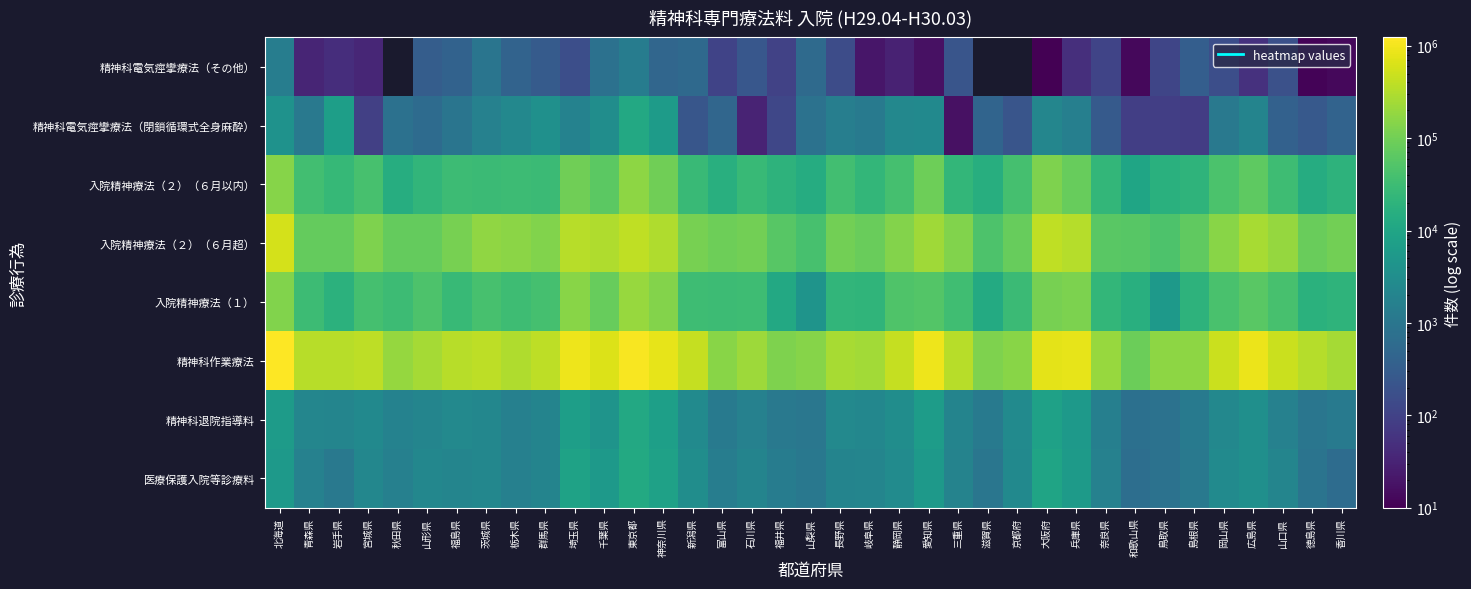

How many values in the 入院精神療法（１） series exceed 32288?

18